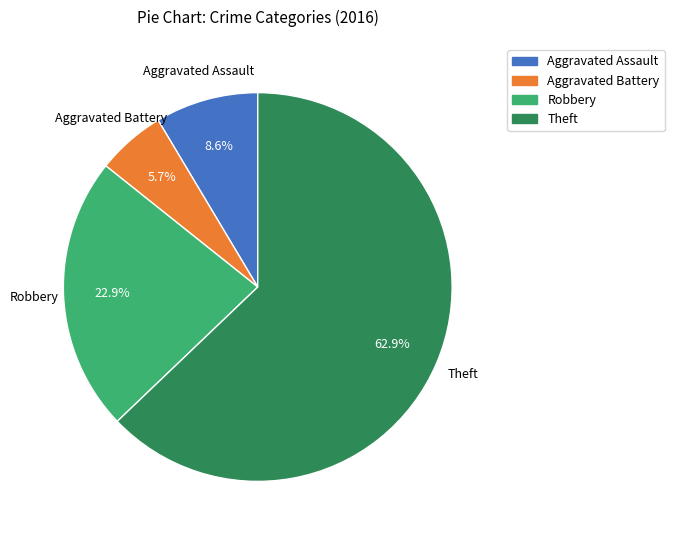

Count the number of slices in the pie.

4